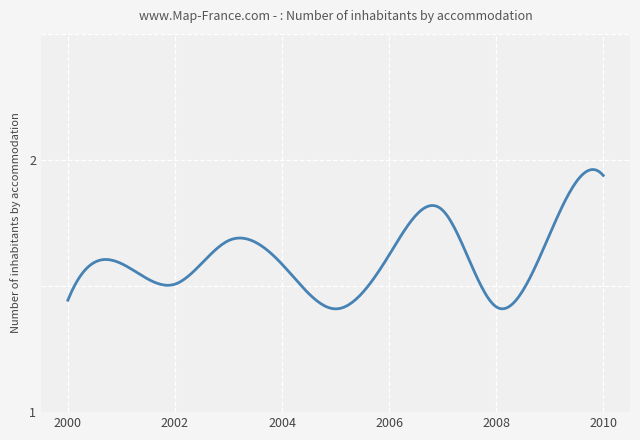

How many lines are shown in the chart?

1